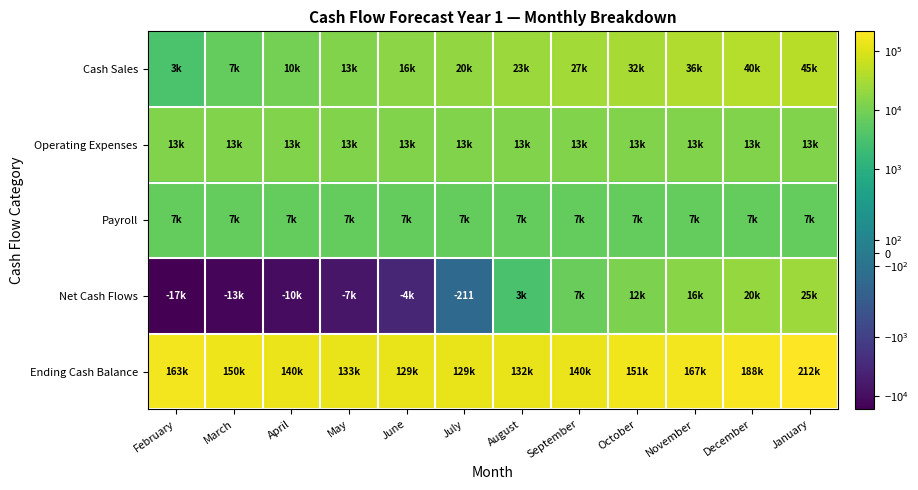

What is the total value across all series at April?

159550